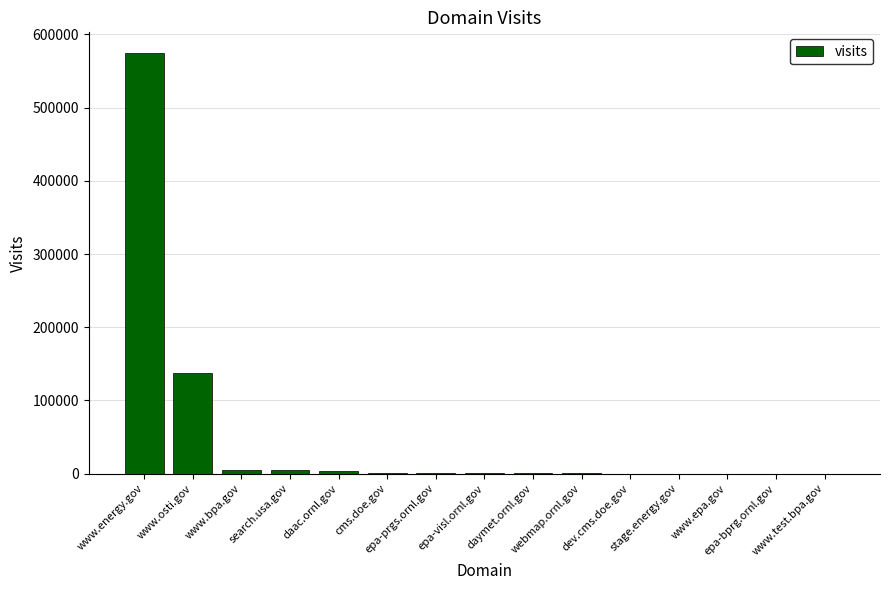

Approximately how many times larger is the value at webmap.ornl.gov compared to stage.energy.gov?

2.9